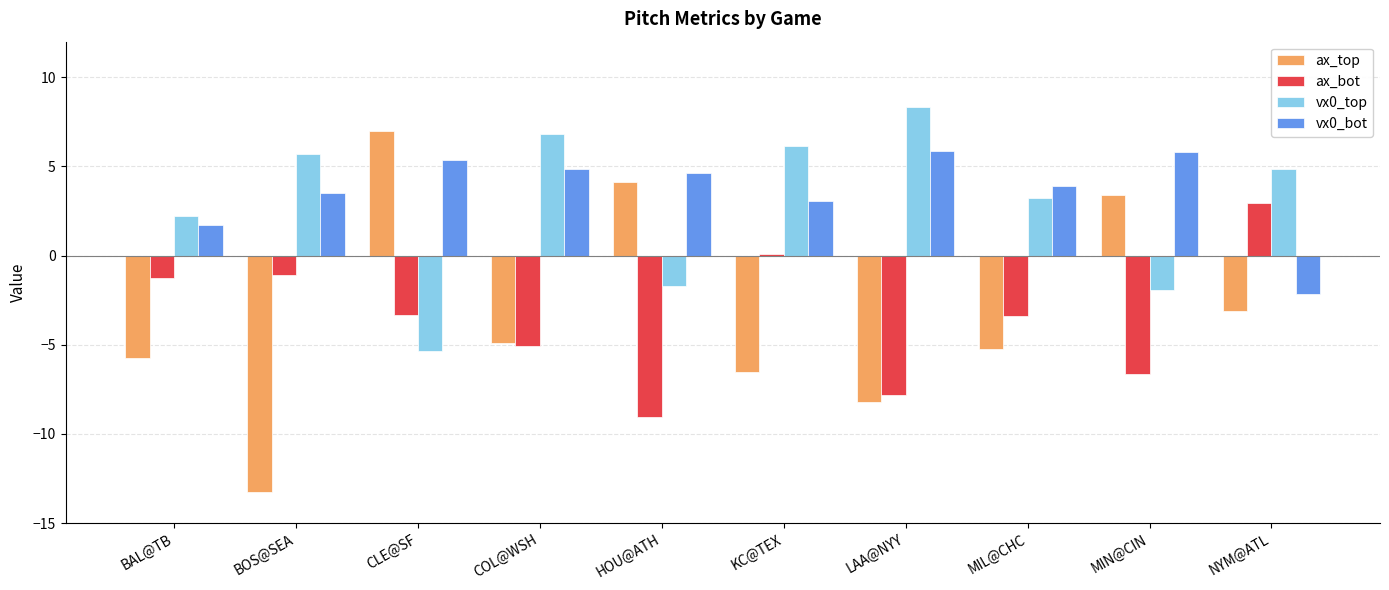

What is the smallest value displayed?

-13.2